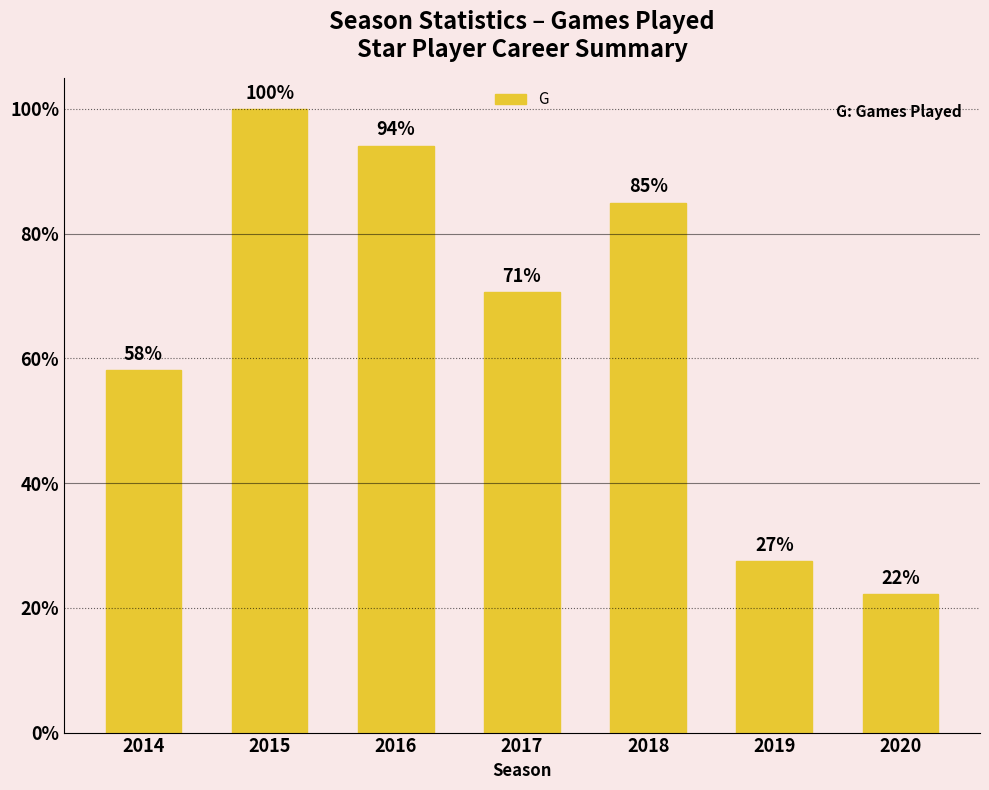

Are the bars horizontal?

No